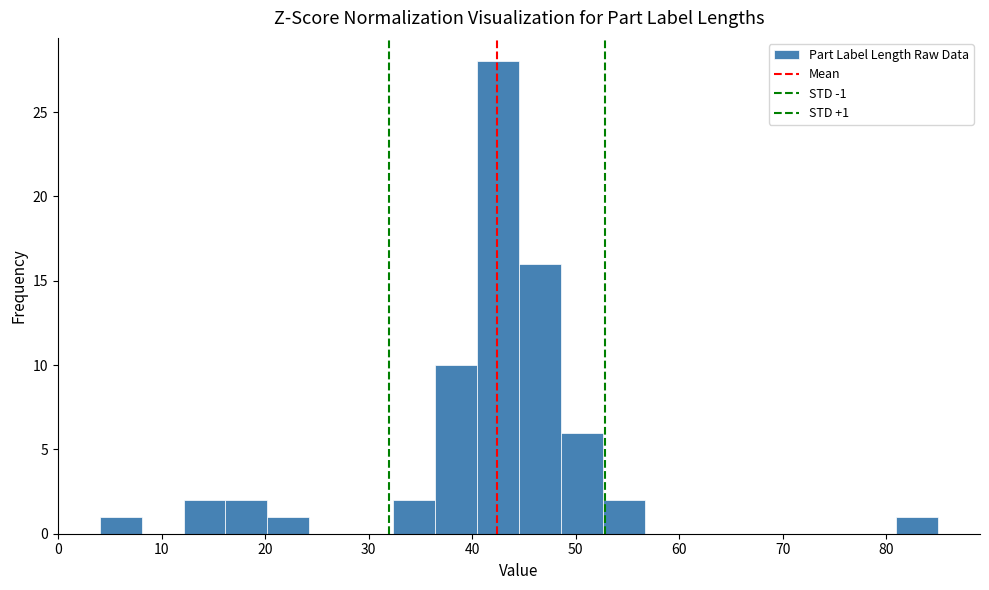

Over which range of the x-axis is the bar tallest?

40 to 45